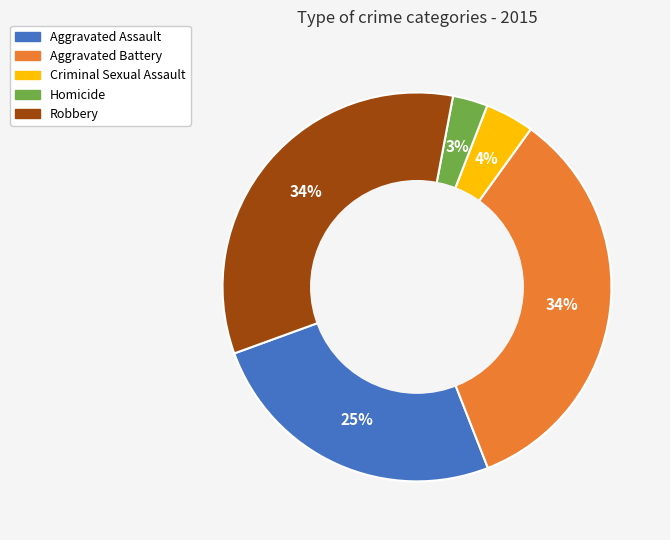

Which category has the smallest portion of the pie?

Homicide